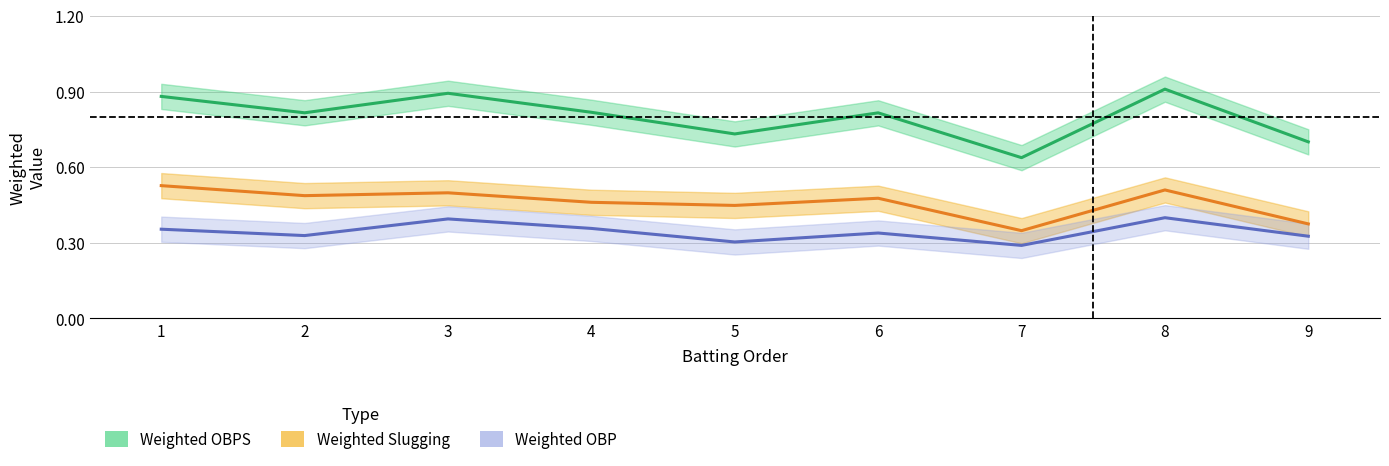

True or false: Weighted Slugging and Weighted OBPS cross at least once.

False